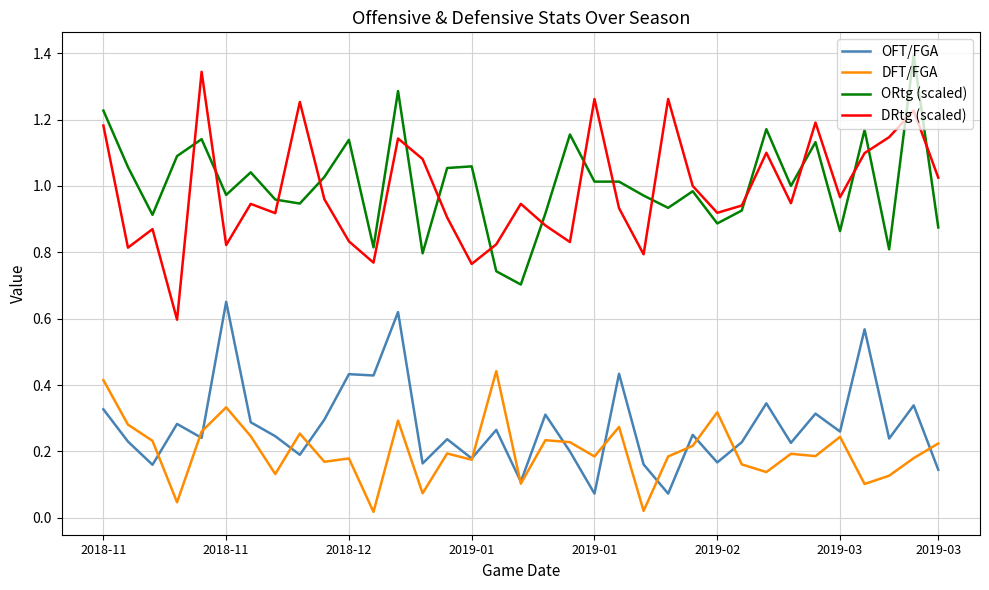

True or false: ORtg (scaled) and DFT/FGA intersect in this chart.

False